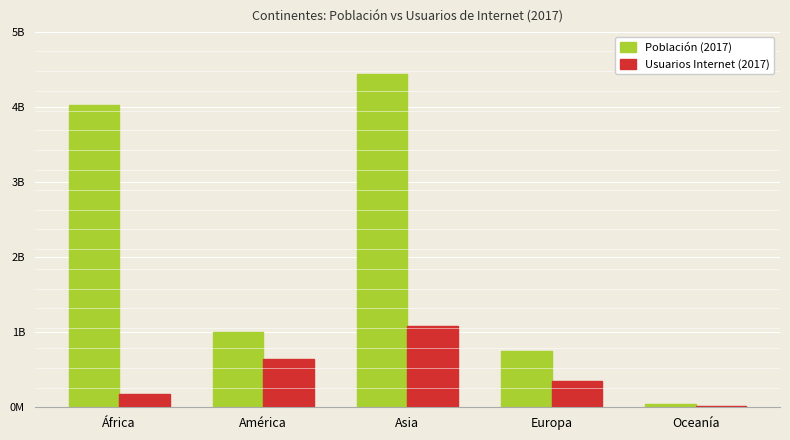

Where does the Población (2017) series first go above 1001984979?

África